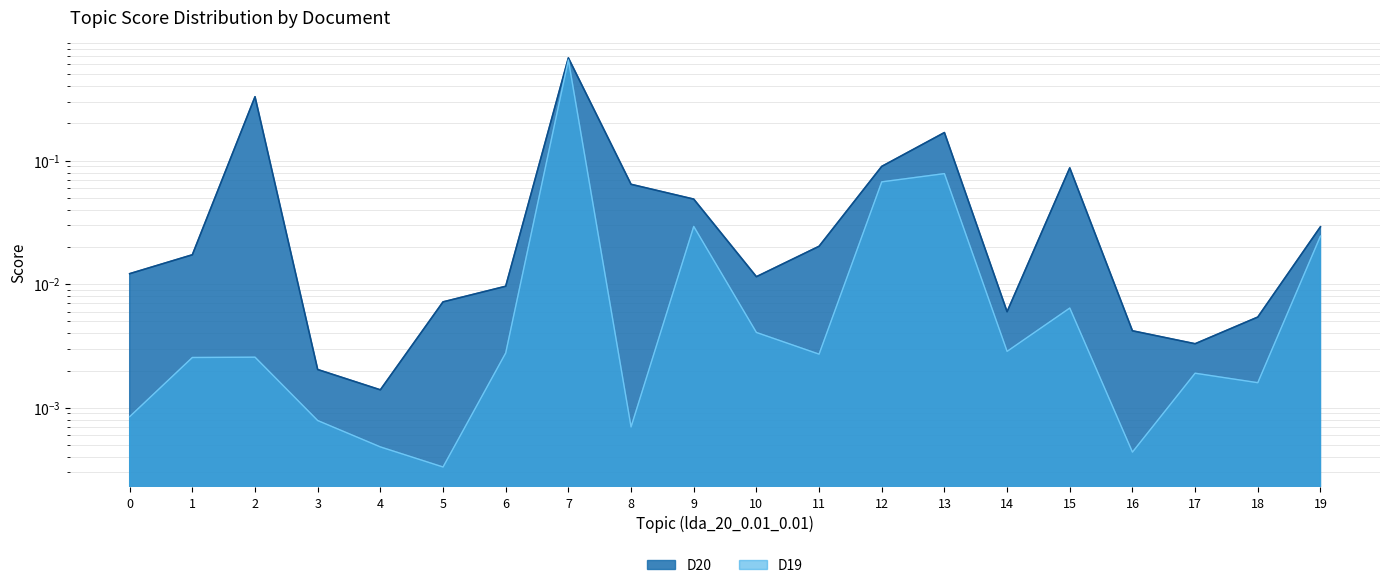

Which category has the highest value across all series?

7